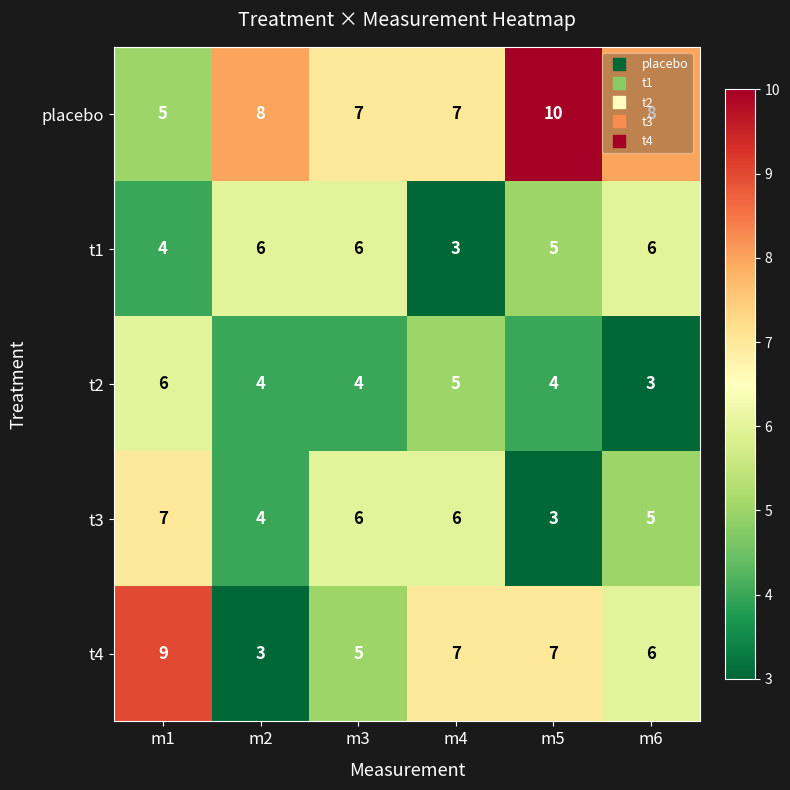

How many values in the t2 series are below 4?

1